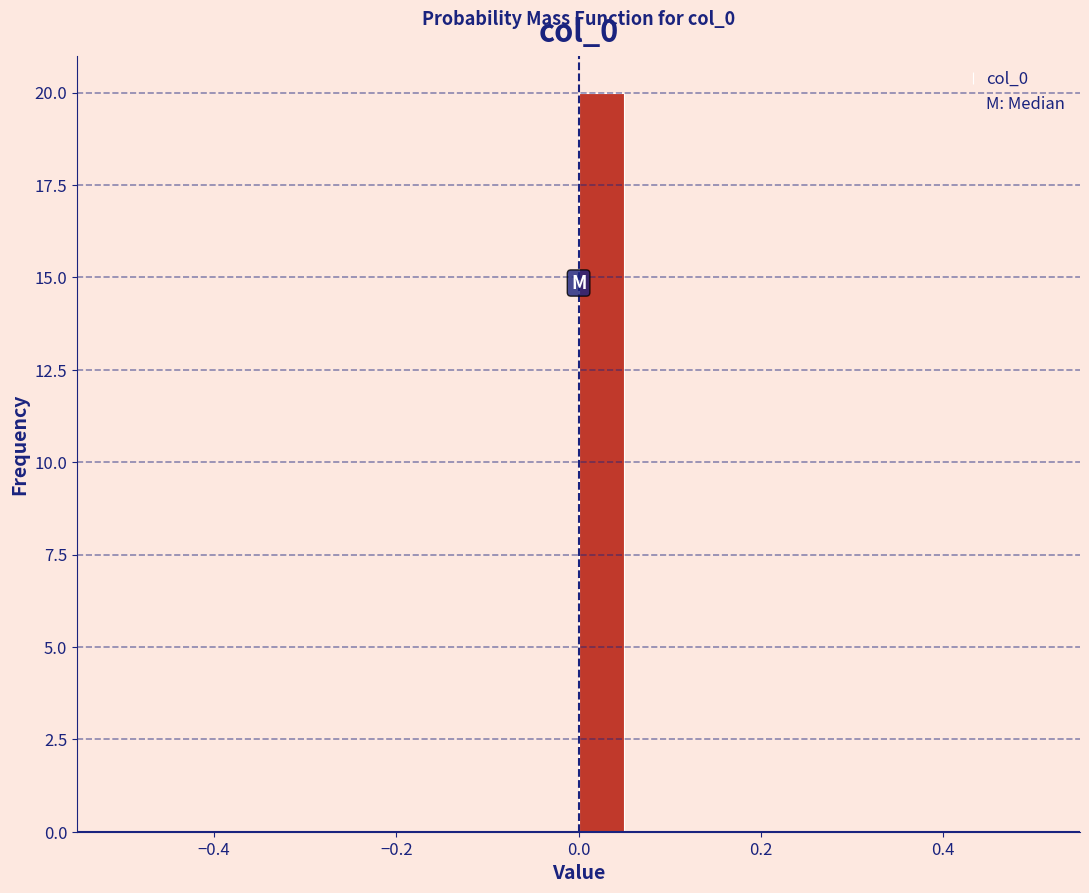

Around what value on the x-axis is the tallest bar? Give the approximate position of its centre, as read against the axis.

0.02